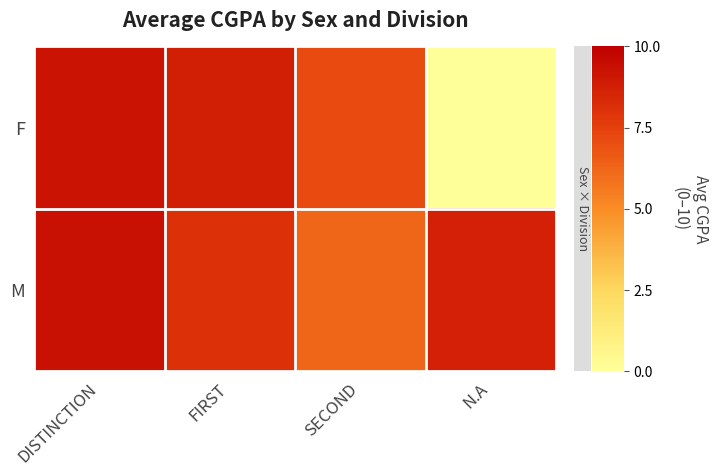

Which series has the largest range (max minus min)?

F